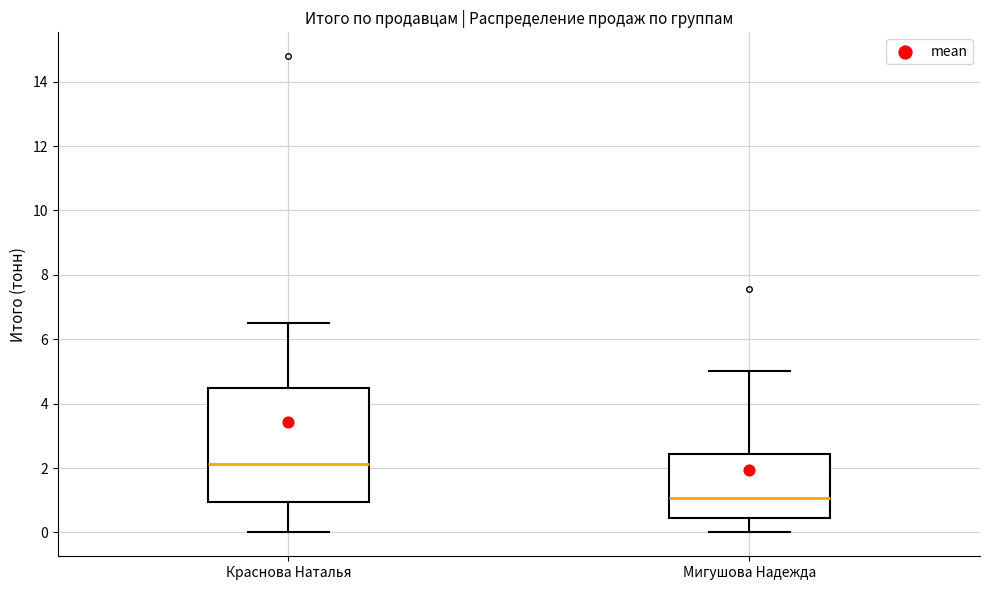

Which box has the lowest median line?

Мигушова Надежда